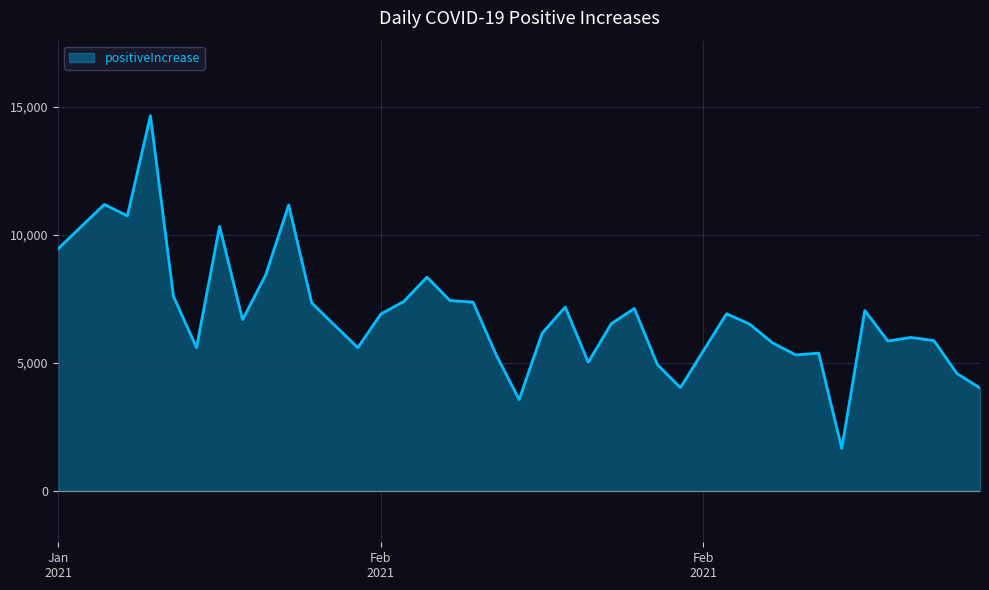

What is the difference between the maximum and minimum values?

12990